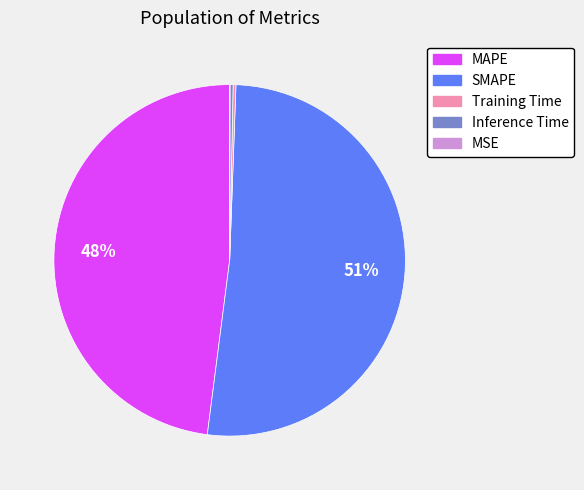

Between Inference Time and SMAPE, which is larger?

SMAPE